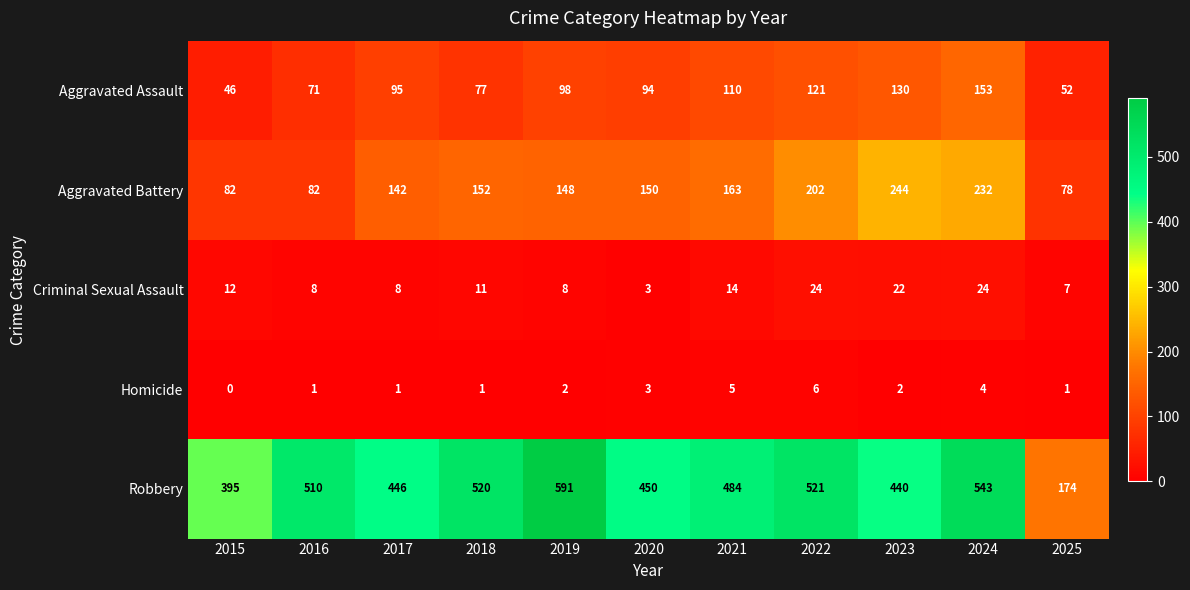

The value of Homicide at 2019 is 2. True or false?

True